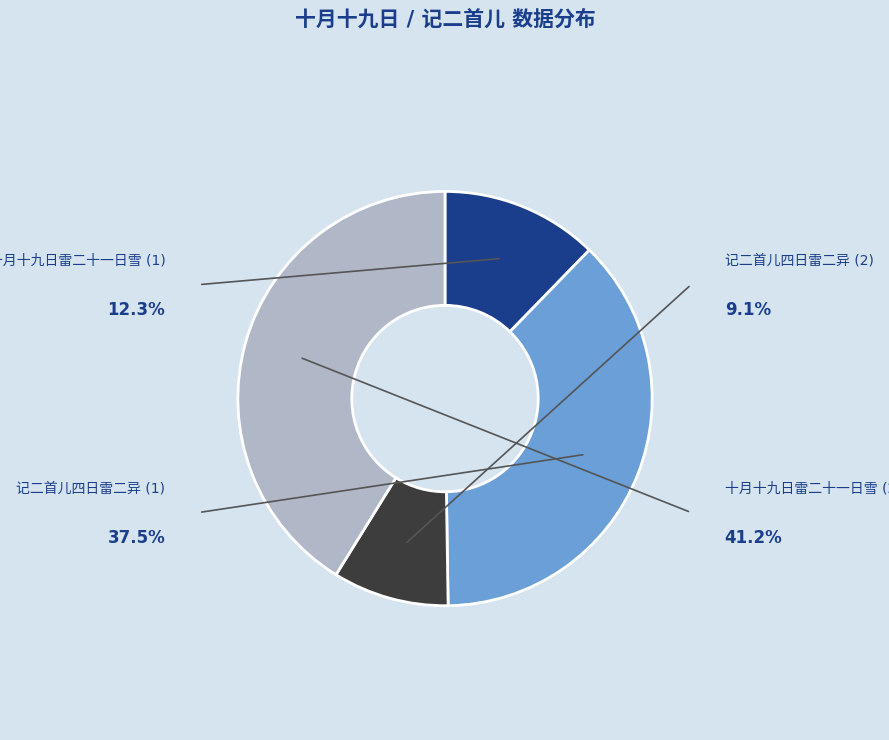

Is there any slice that represents more than half of the pie?

No